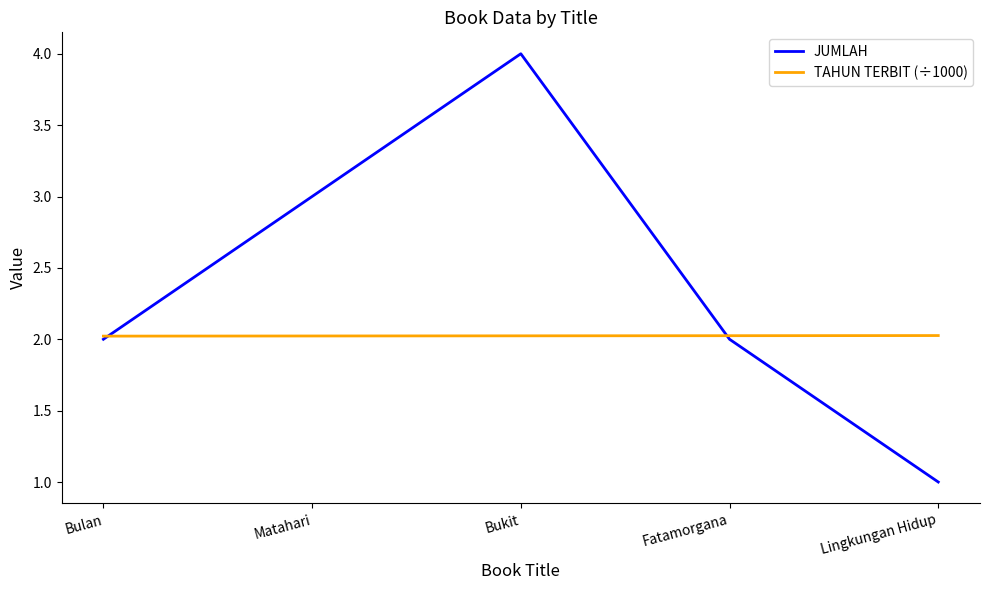

Rank the series at Matahari from lowest to highest value.

TAHUN TERBIT (÷1000), JUMLAH